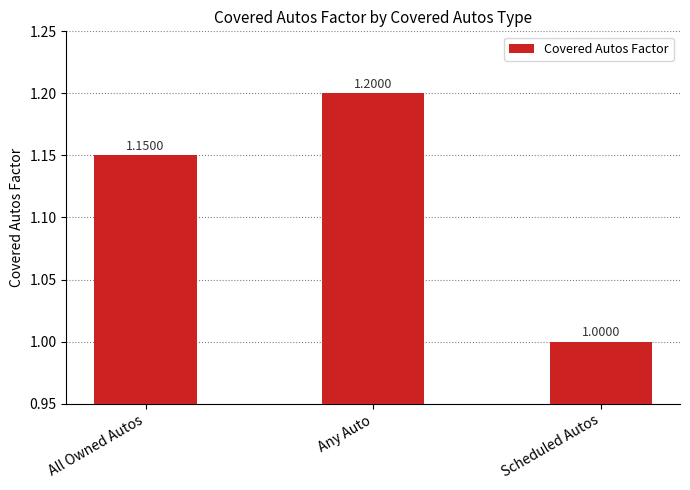

List the labels in order of value, largest first.

Any Auto, All Owned Autos, Scheduled Autos